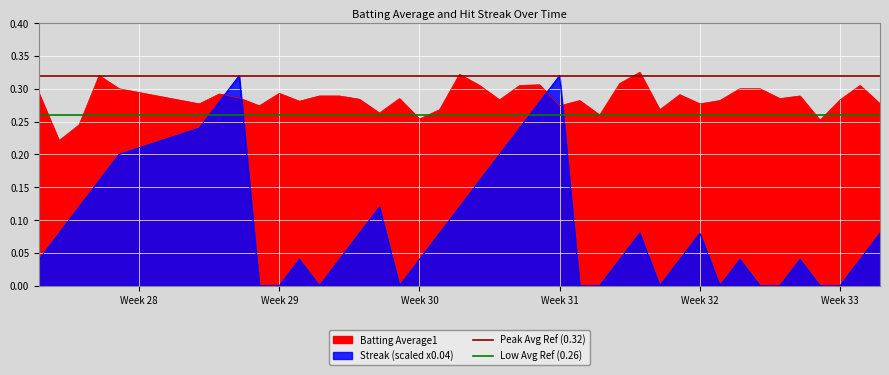

Reading left to right, what are all the values shown in this chart?

Peak Avg Ref (0.32): 0.3	0.3
Low Avg Ref (0.26): 0.3	0.3